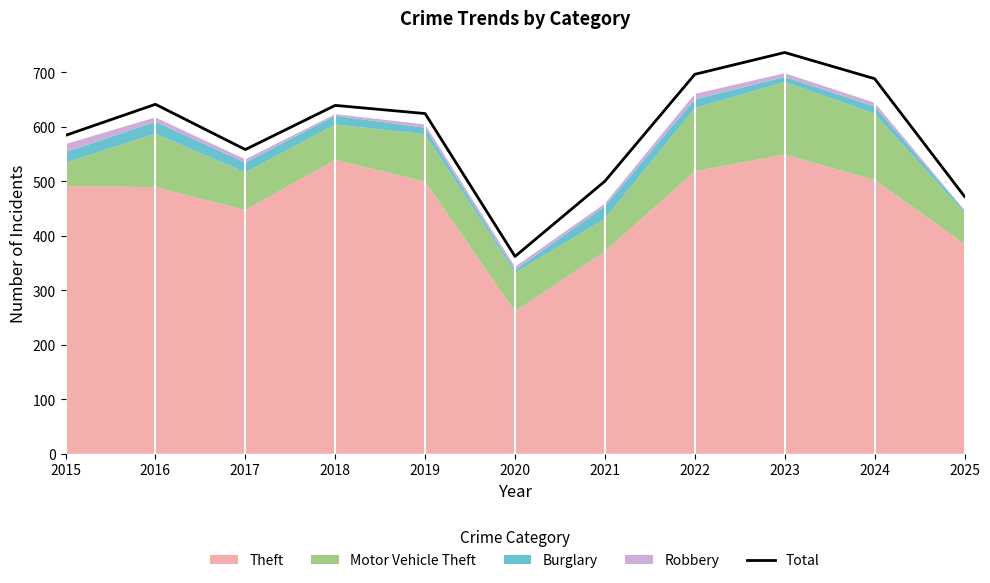

Is it true that the value at 2025 is 472?

True